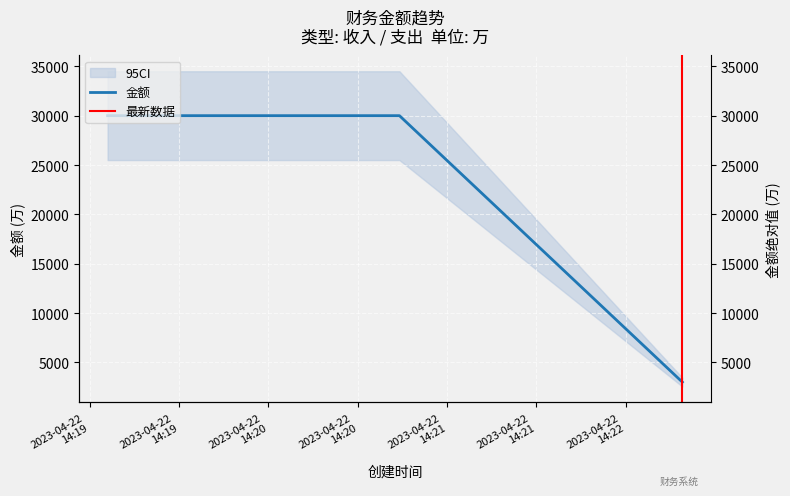

Reading left to right, extract all data points from this chart.

2023-04-22 14:19:06=30000	2023-04-22 14:20:44=30000	2023-04-22 14:22:19=3000